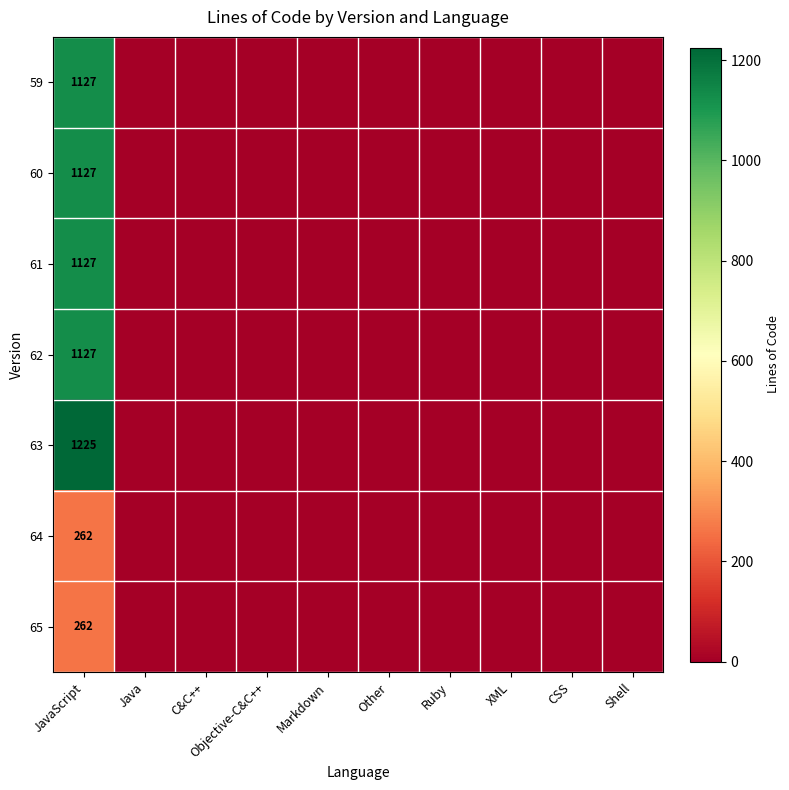

How many values in 64 are above zero?

1